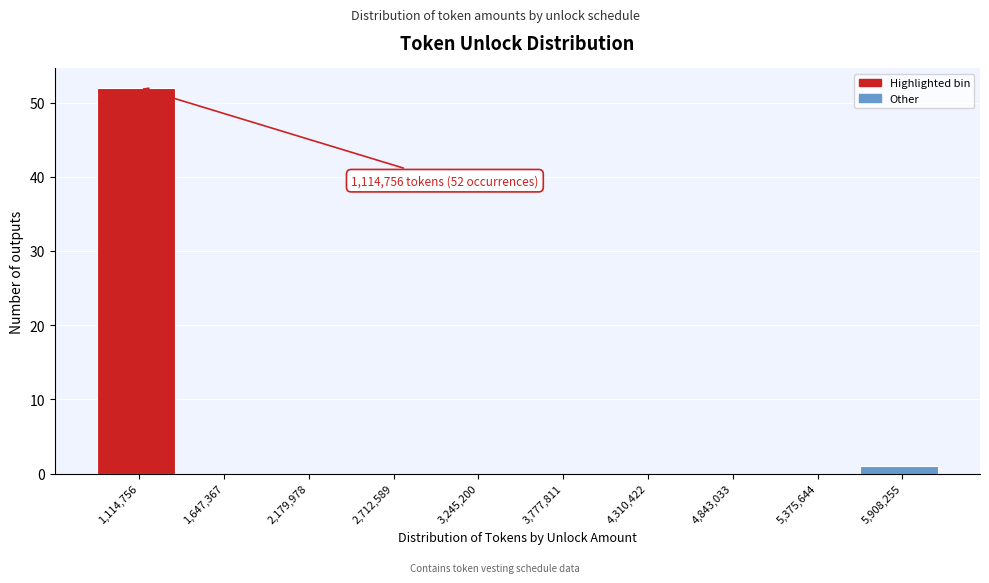

Reading right to left, extract all data points from this chart.

5,908,255=1	5,375,644=0	4,843,033=0	4,310,422=0	3,777,811=0	3,245,200=0	2,712,589=0	2,179,978=0	1,647,367=0	1,114,756=52